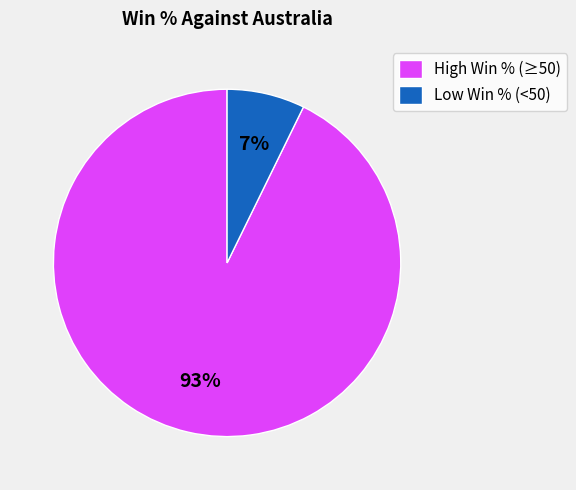

True or false: High Win % (≥50) accounts for 99% of the total.

False